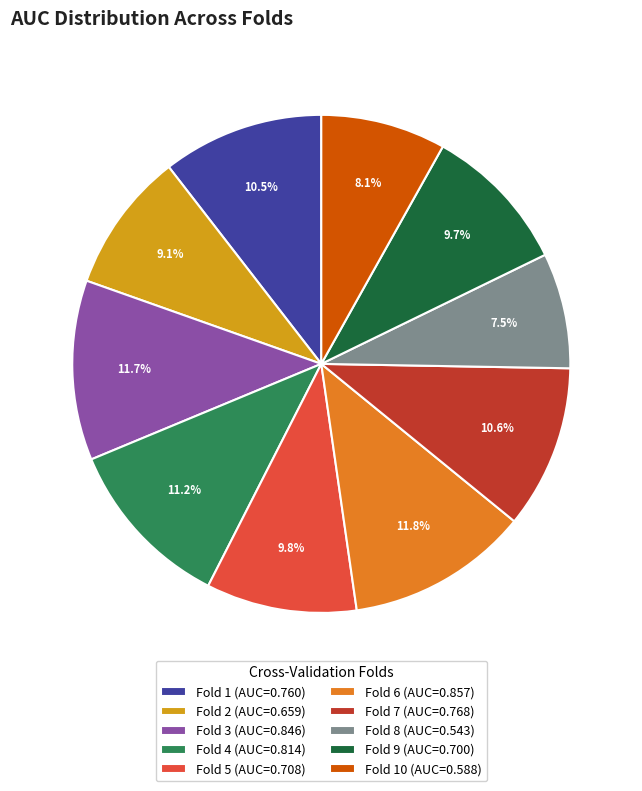

Does Fold 3 (AUC=0.846) account for over 50% of the chart?

No